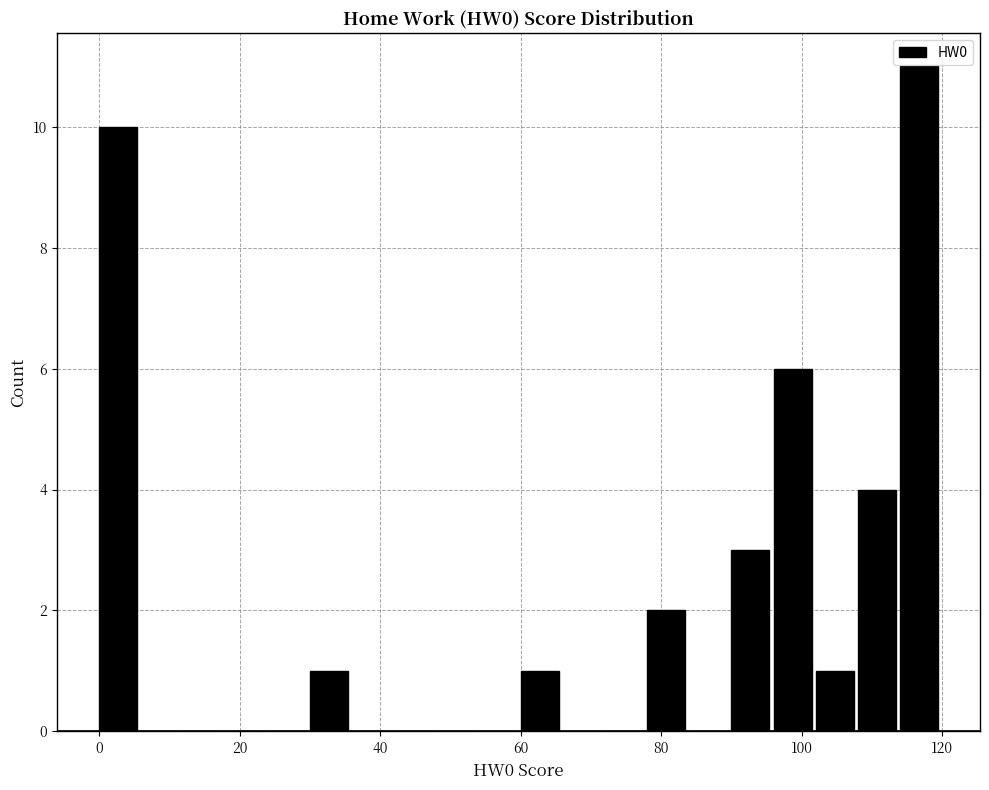

Around what value on the x-axis is the tallest bar? Give the approximate position of its centre, as read against the axis.

116